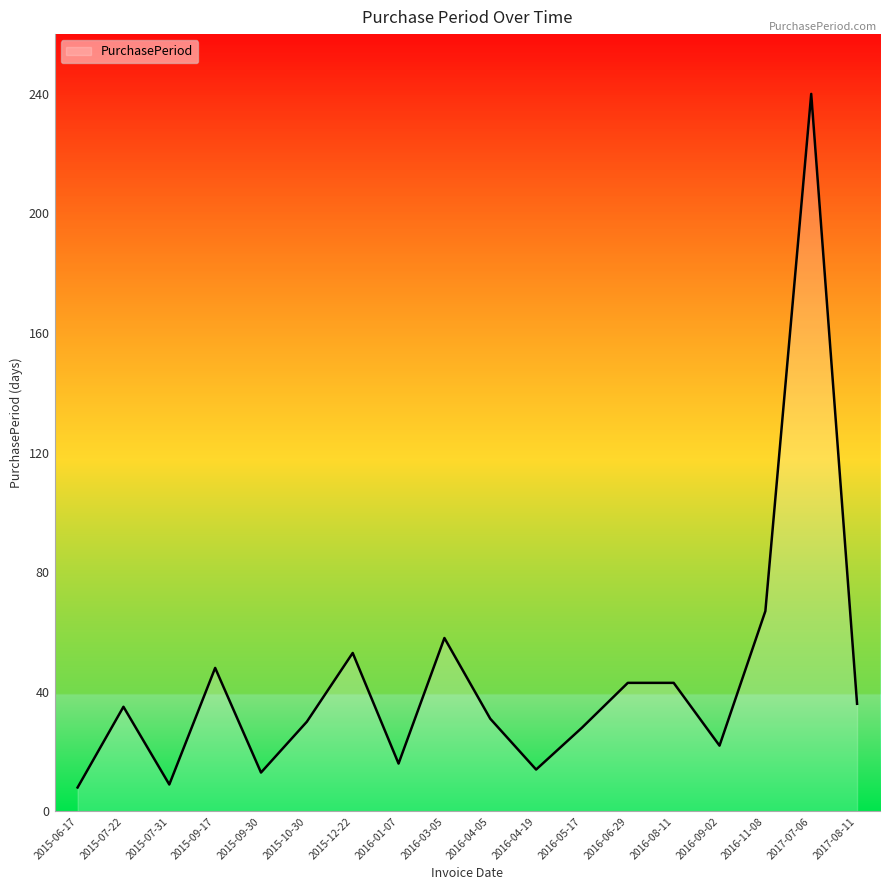

What position from the right is 2015-10-30?

13